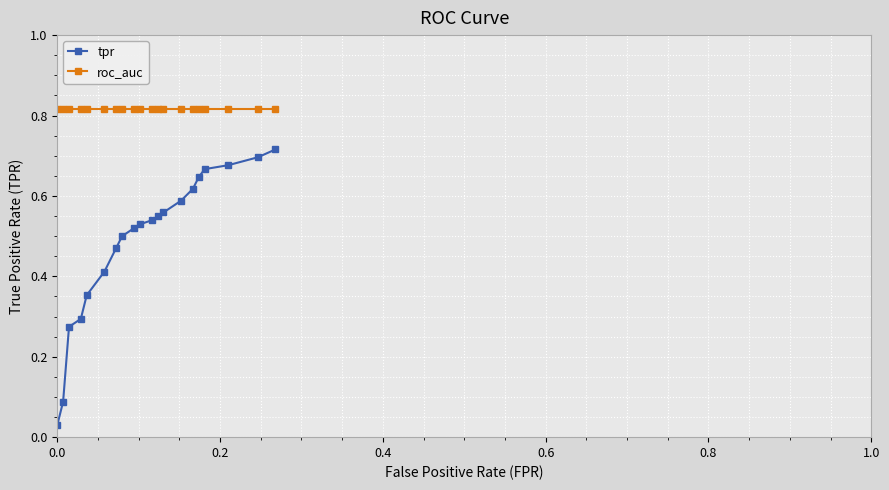

List the series in order of their overall mean, highest first.

roc_auc, tpr